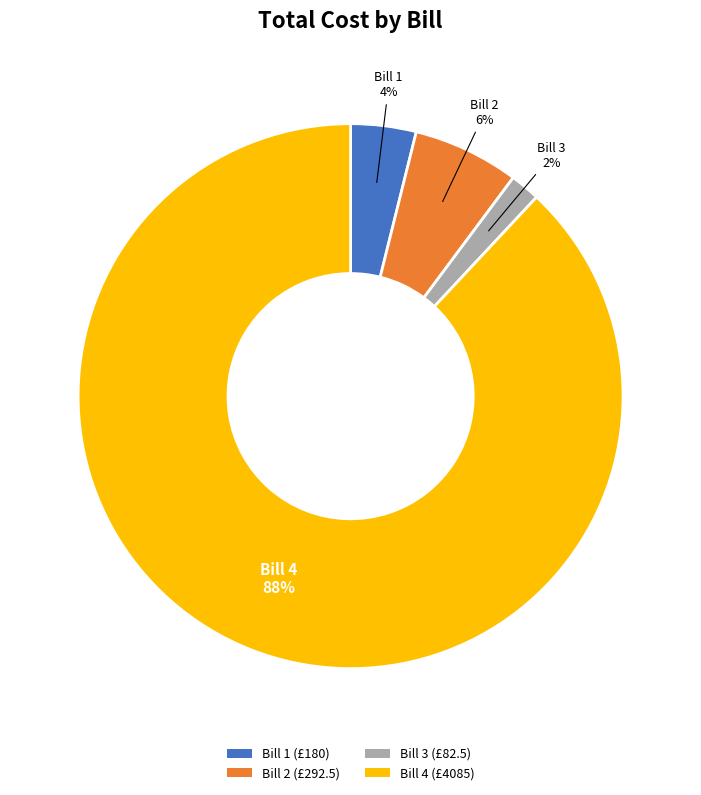

Between Bill 3 and Bill 2, which is larger?

Bill 2